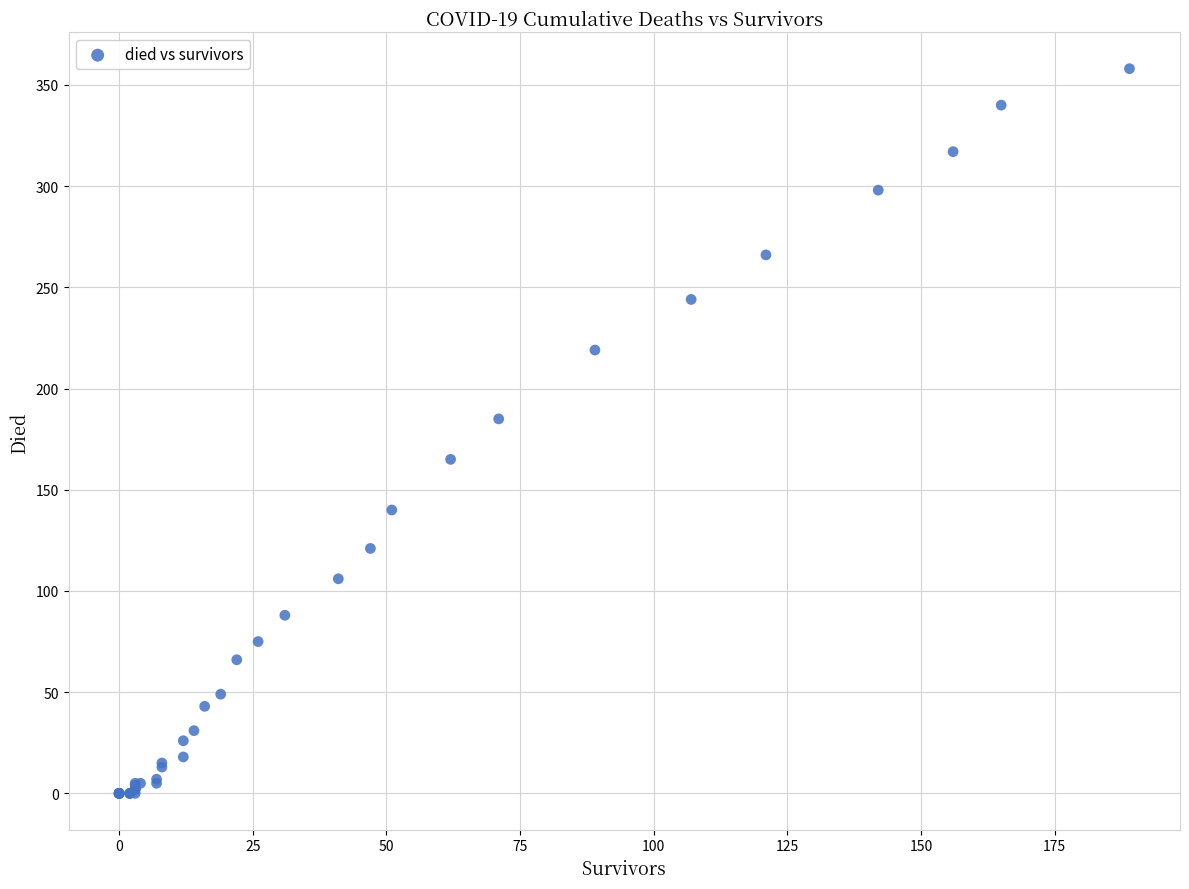

What Y value in the scatter plot is closest to 179?

185